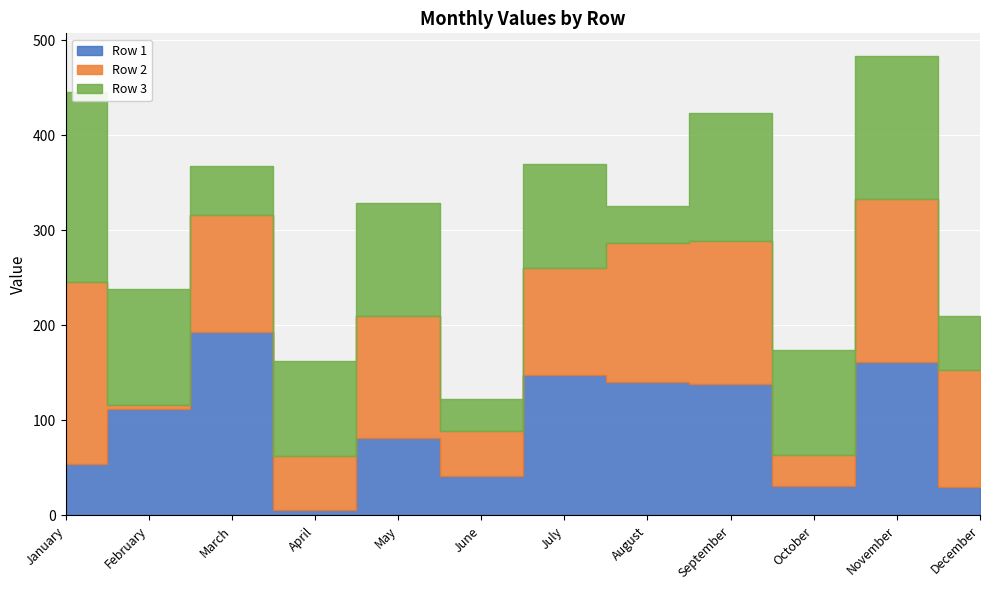

Reading left to right, extract all data points from this chart.

Row 1: 54	112	193	6	81	41	148	140	138	31	161	30
Row 2: 192	4	123	57	129	48	112	147	151	33	172	123
Row 3: 199	122	52	100	119	34	110	39	134	110	150	57